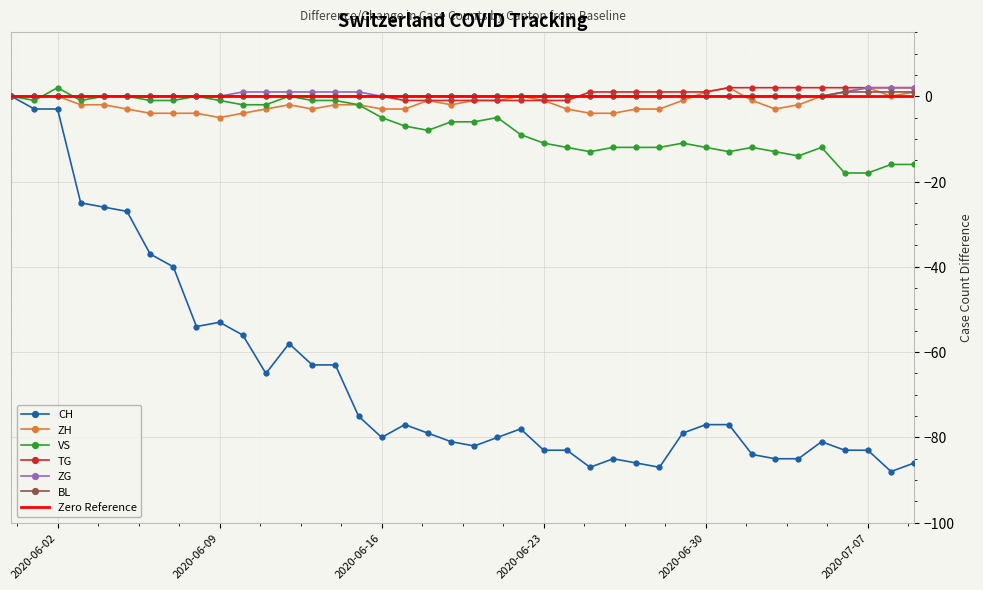

True or false: CH has more than 2 points higher than both neighbors.

True